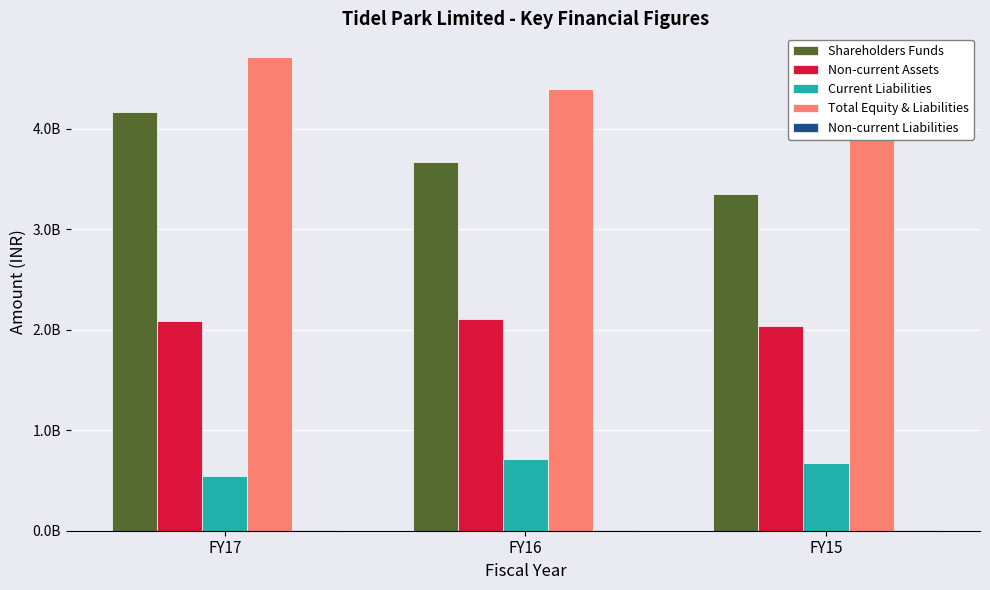

What is the total value across all series at FY15?

10104021328